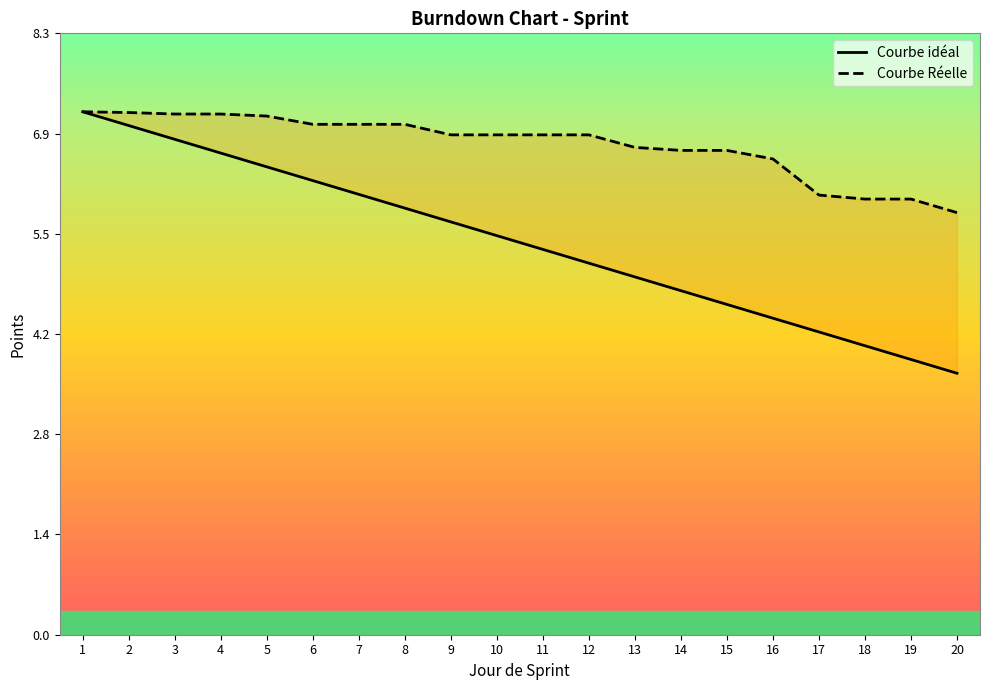

Count the number of categories in the chart.

20